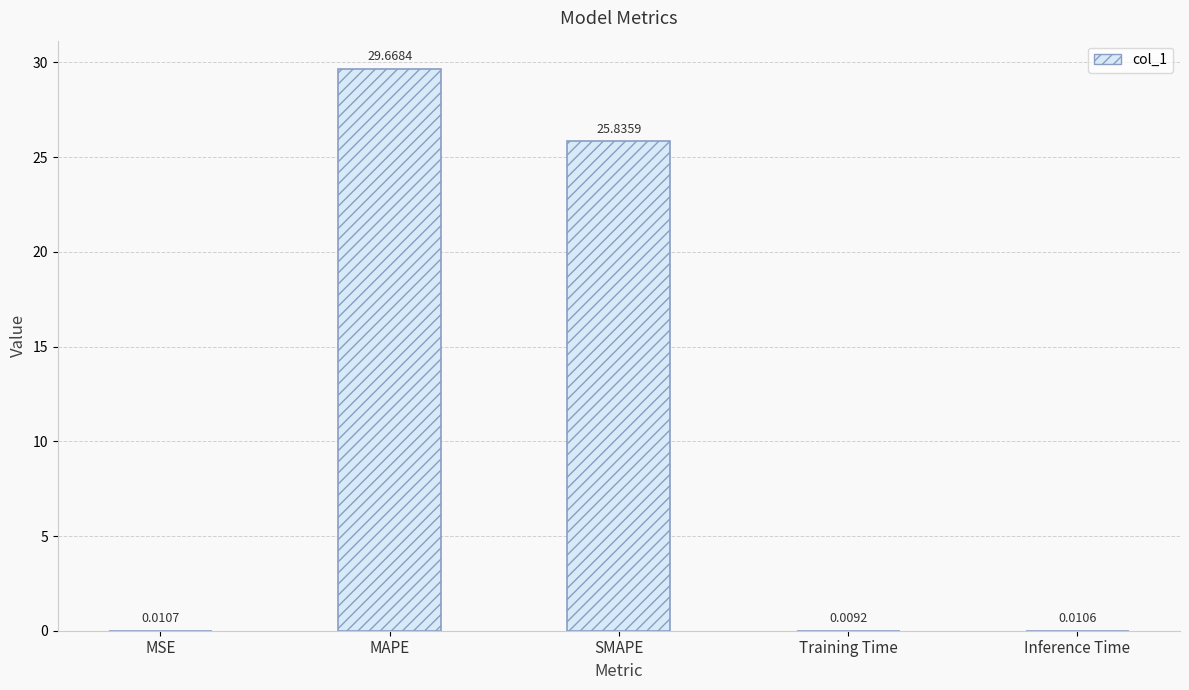

The chart shows a value of 29.7 at MAPE. True or false?

True